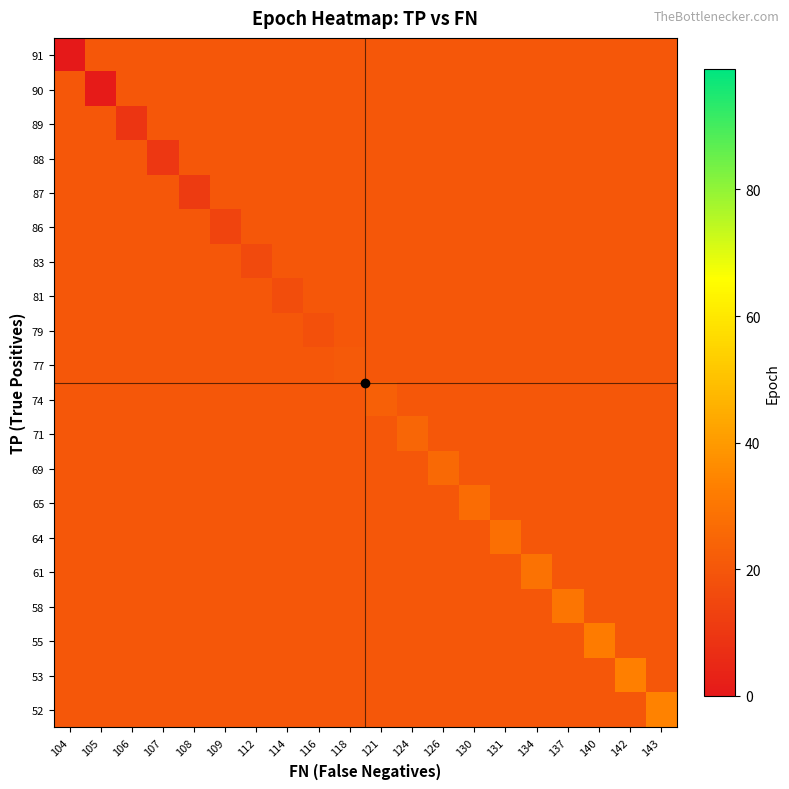

Which series has the widest spread of values?

row_0